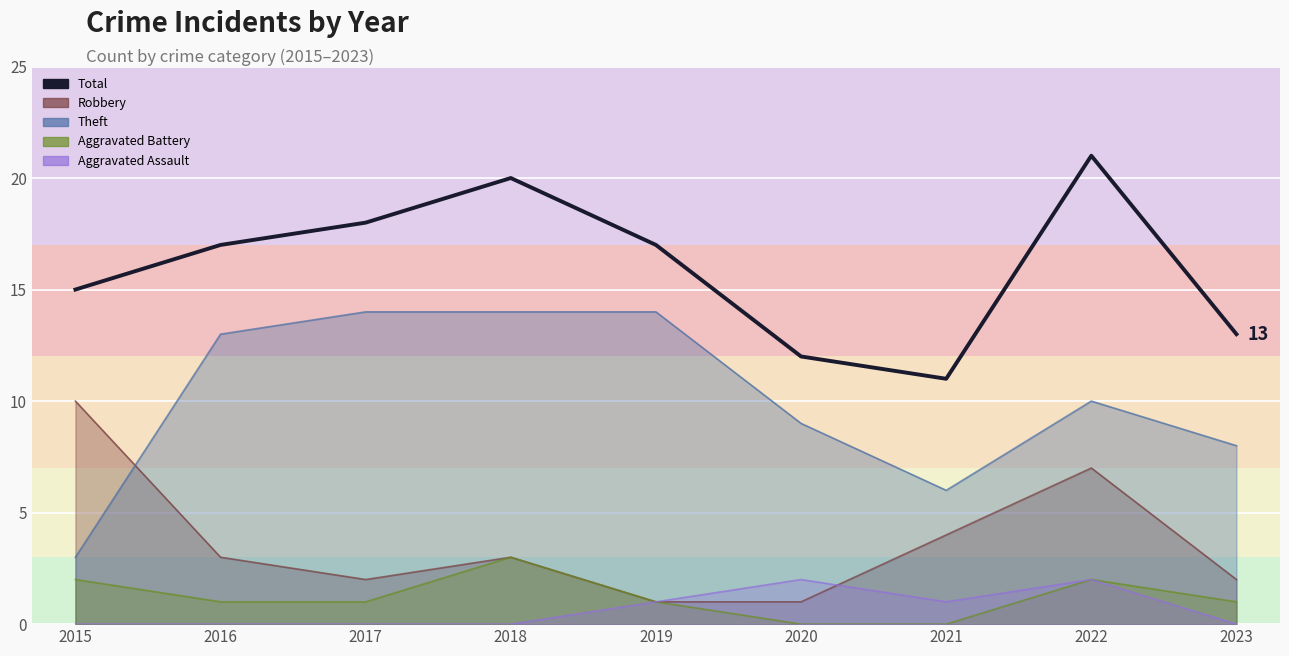

What is the value of the 1st point from the left?

15